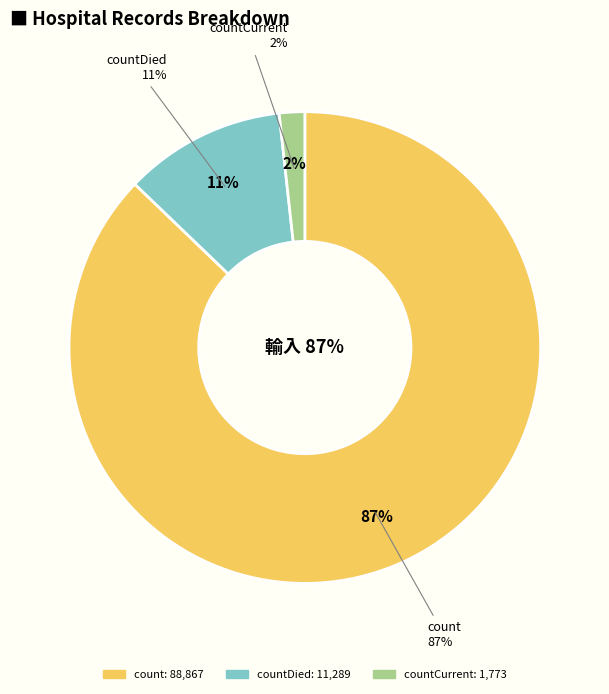

Count the number of slices in the pie.

5